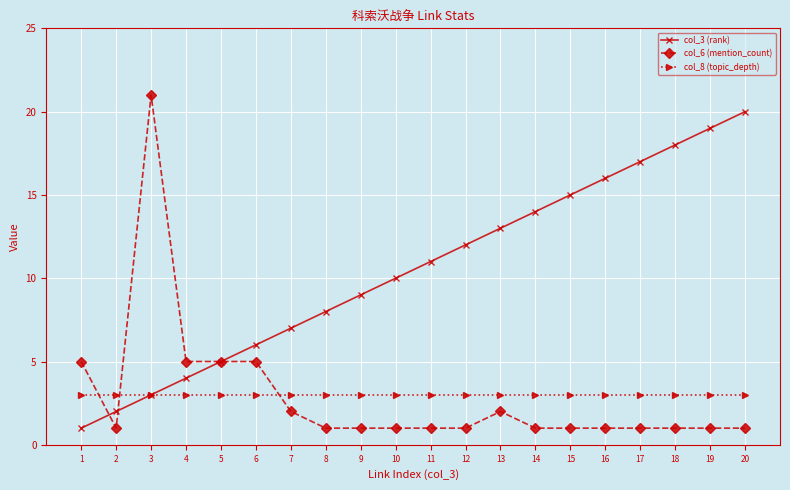

Does the chart have visible grid lines?

Yes